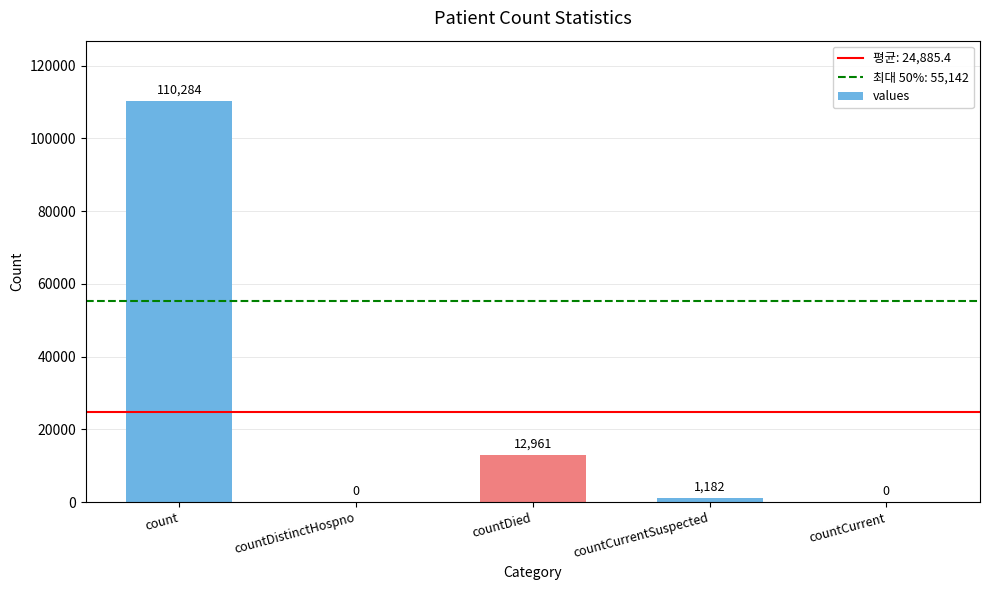

What is the sum of all values?

124427